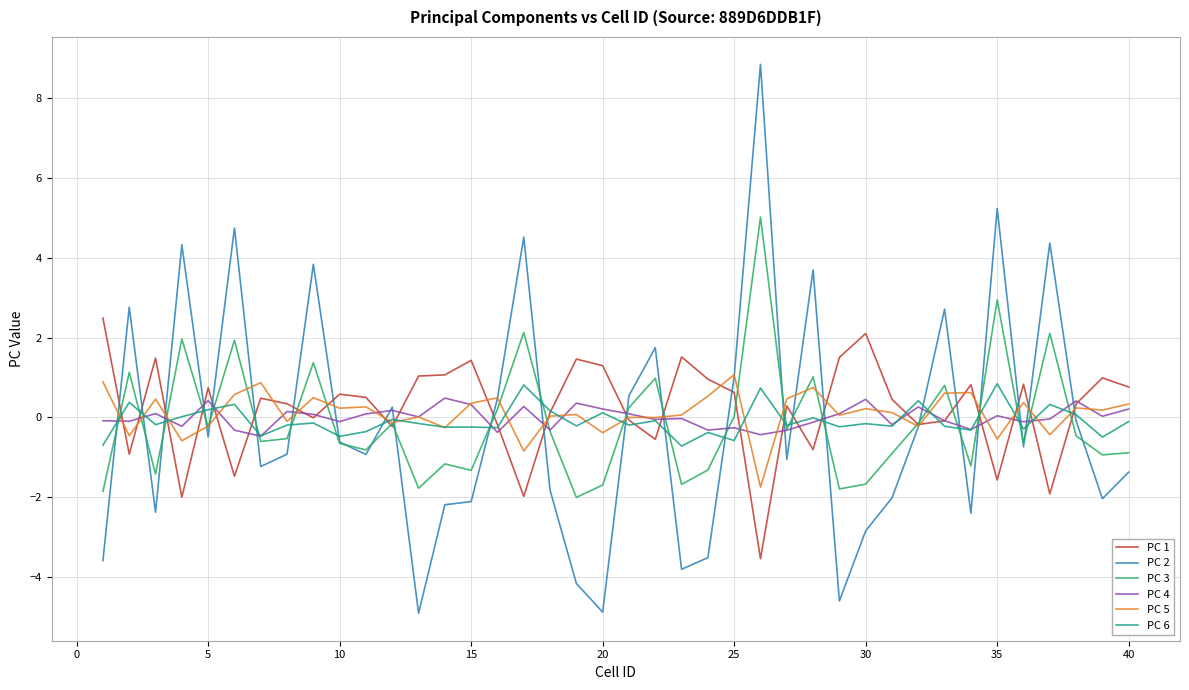

Does the chart display data point markers on the line(s)?

No